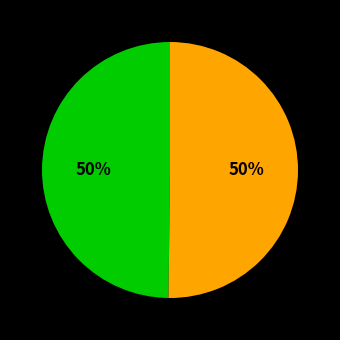

To the nearest percent, what is the average slice percentage?

50%